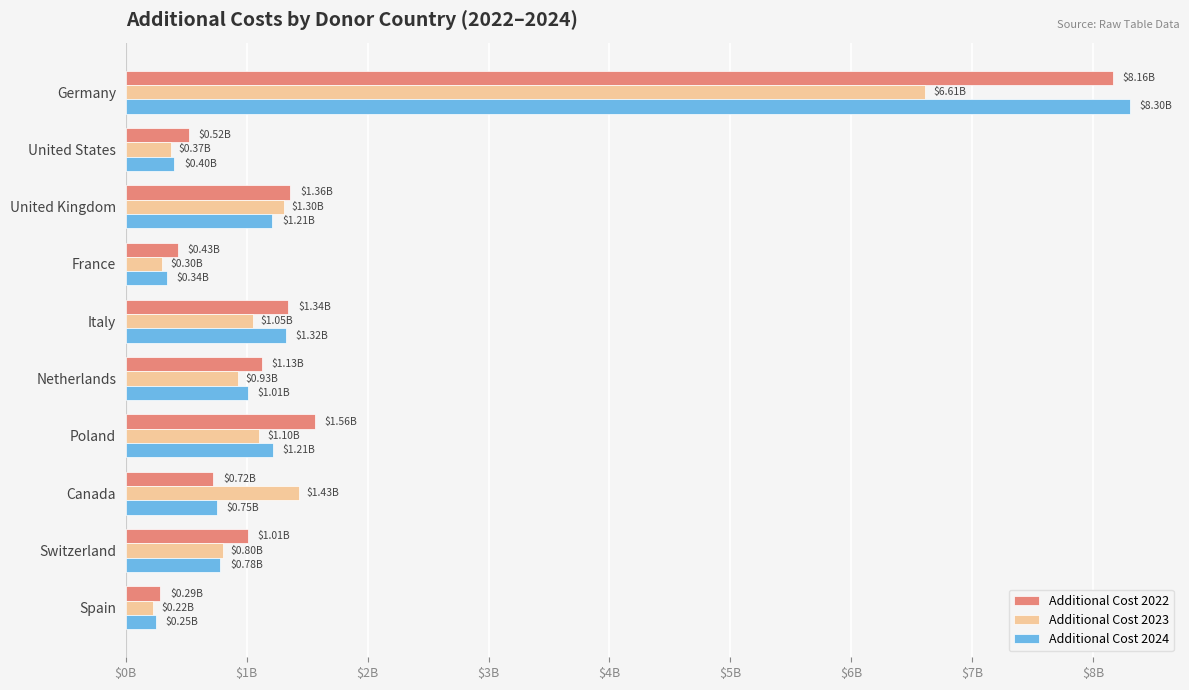

At which label is Additional Cost 2024 closest to 4275285443?

Italy